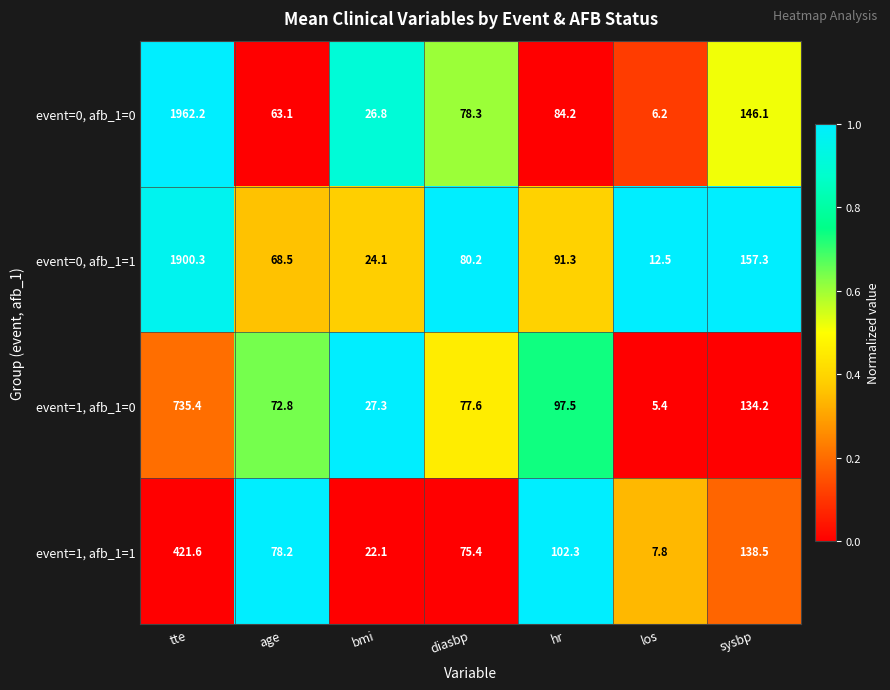

What is the average value of the event=1, afb_1=1 series?

120.8